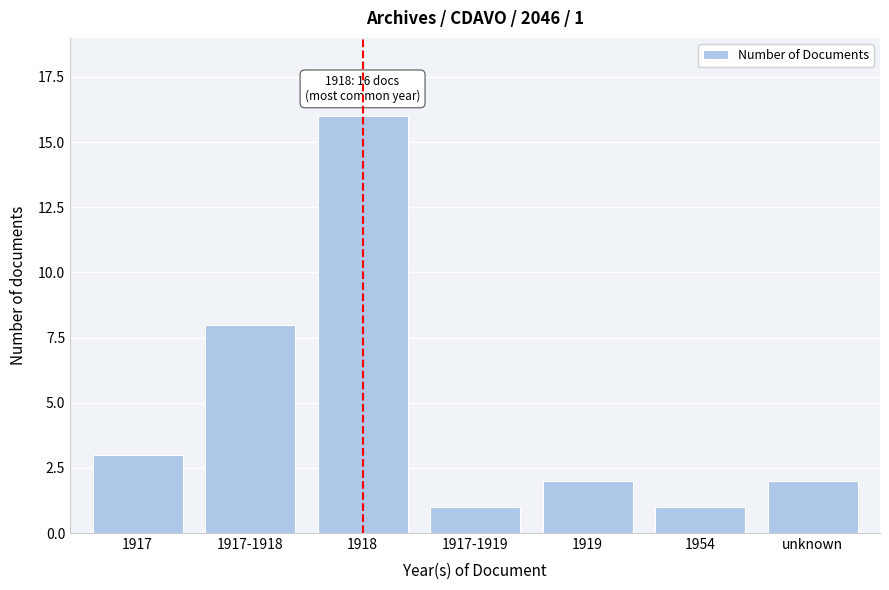

Reading left to right, transcribe all the data shown in this chart.

1917=3	1917-1918=8	1918=16	1917-1919=1	1919=2	1954=1	unknown=2